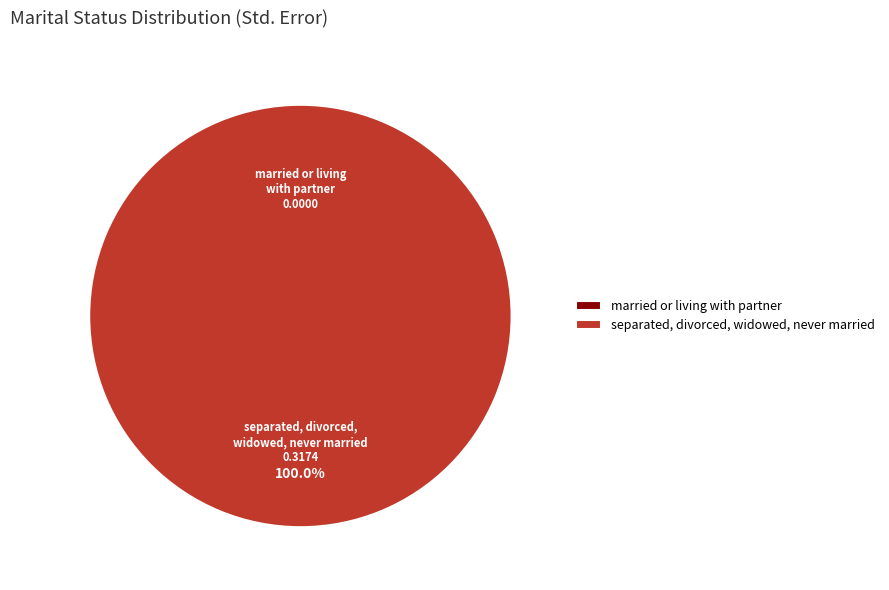

Count the number of slices in the pie.

2